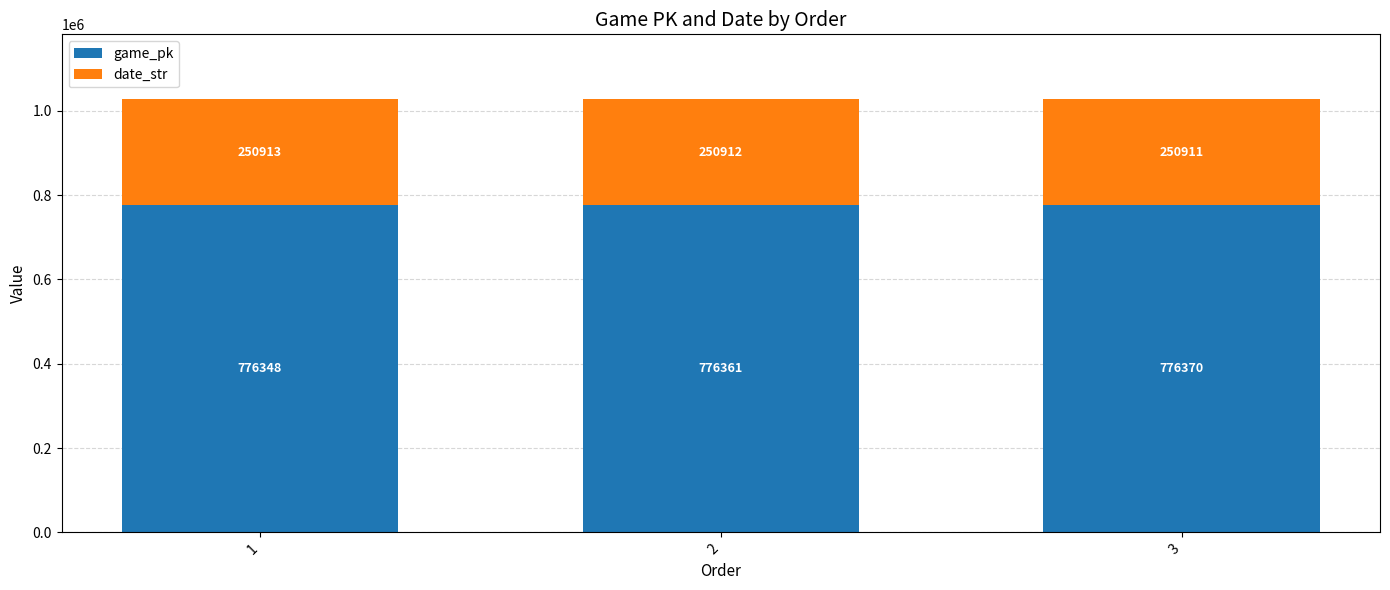

Which category has the highest value in the game_pk series?

3